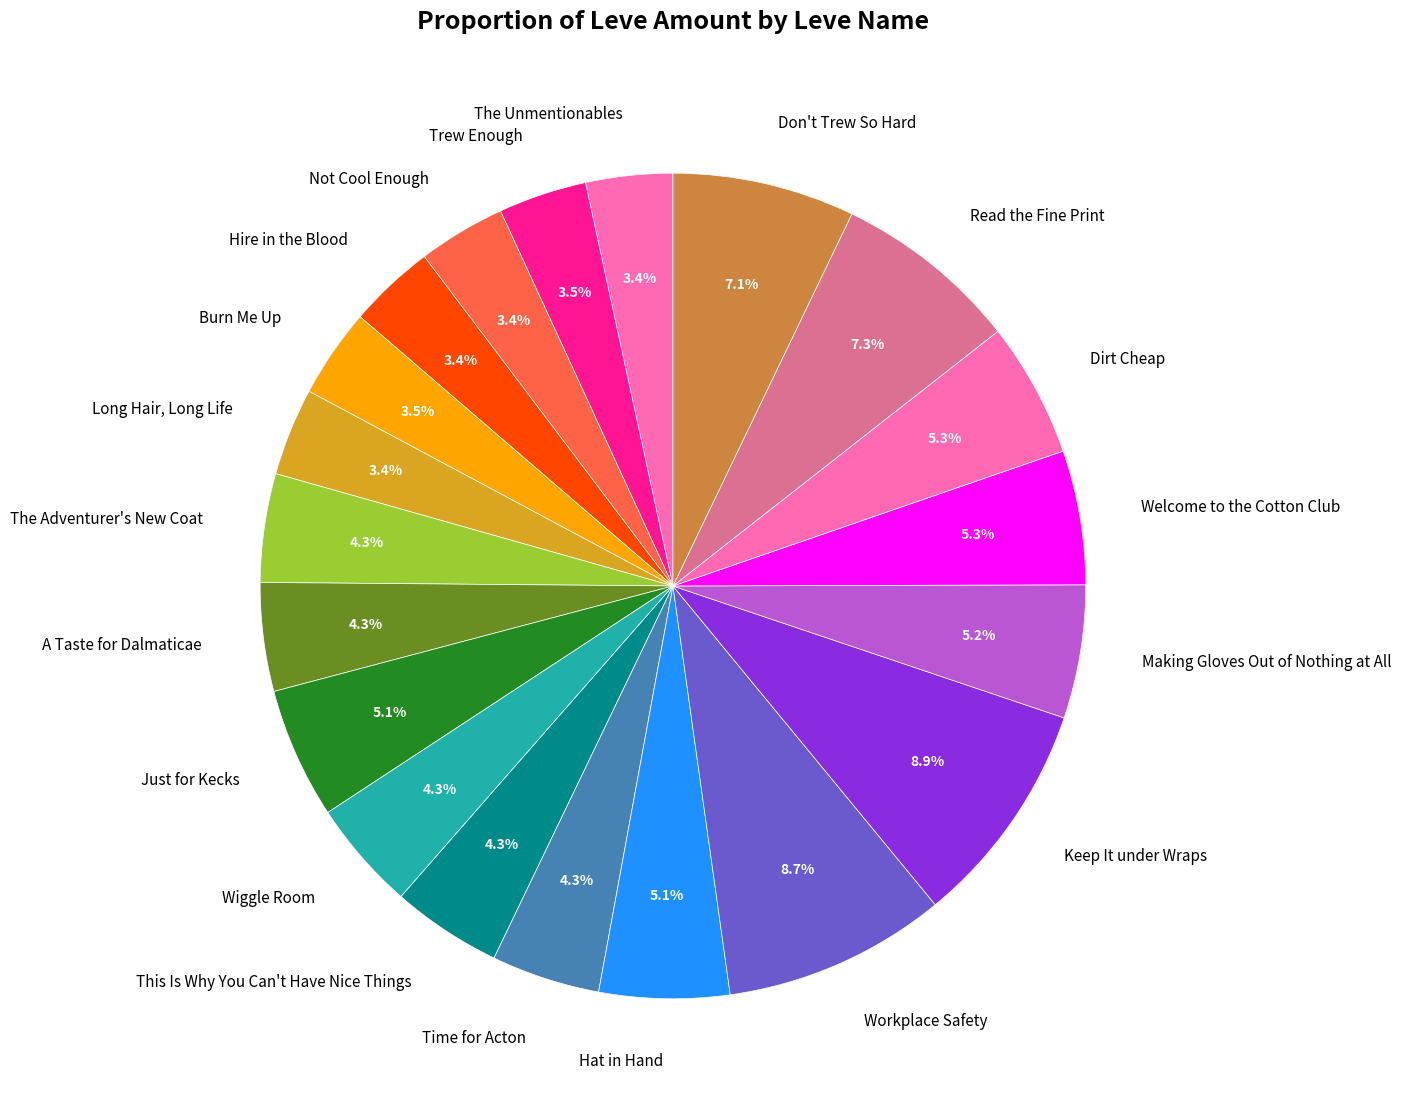

Approximately how many times larger is the value at Wiggle Room compared to Burn Me Up?

1.2